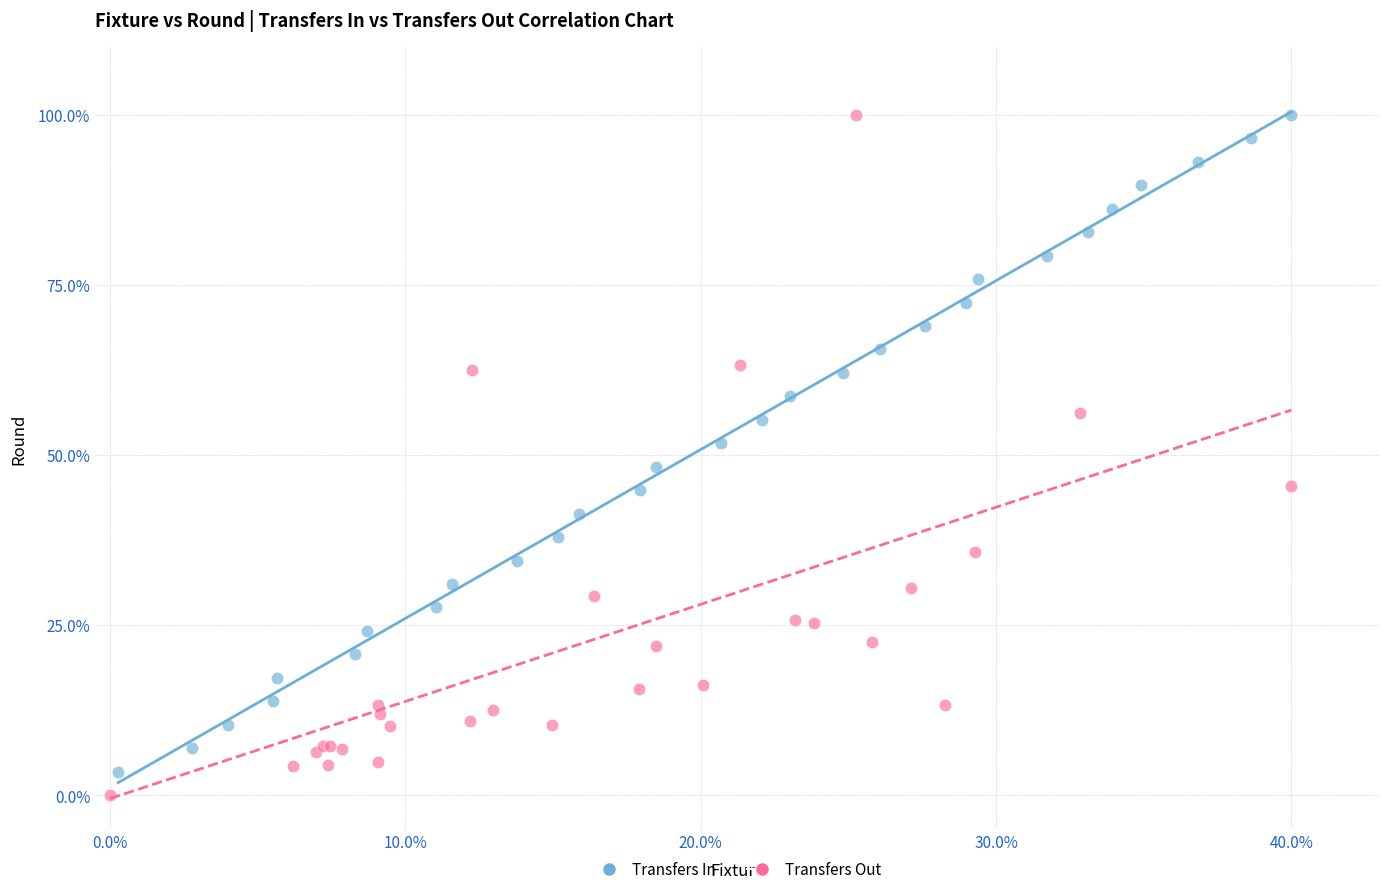

Which series has the largest Y range (max minus min)?

Transfers Out